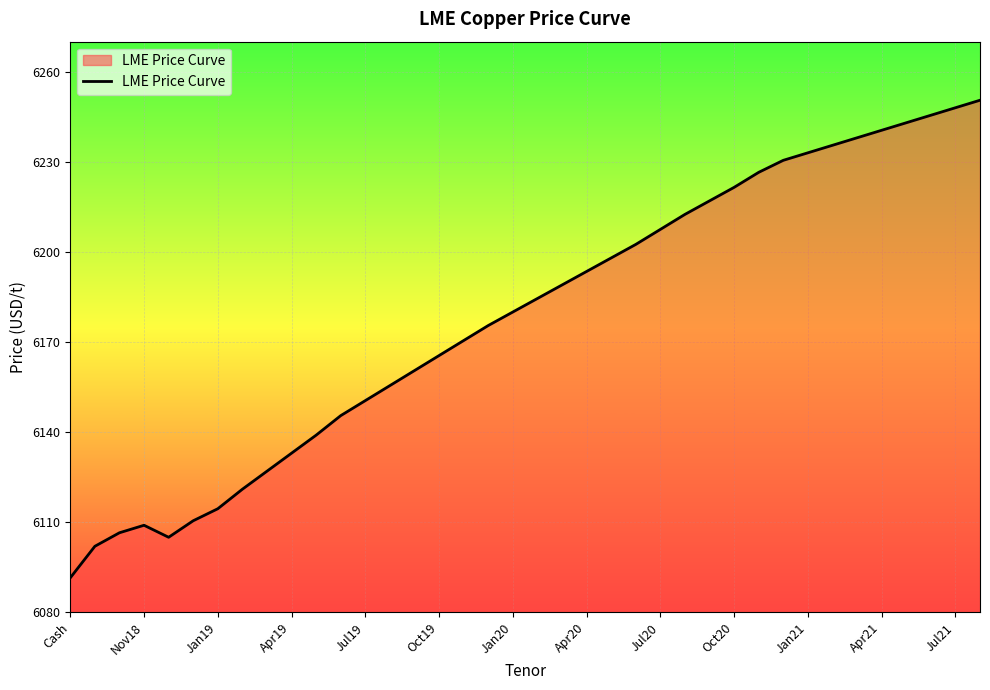

What is the smallest value displayed?

6091.5